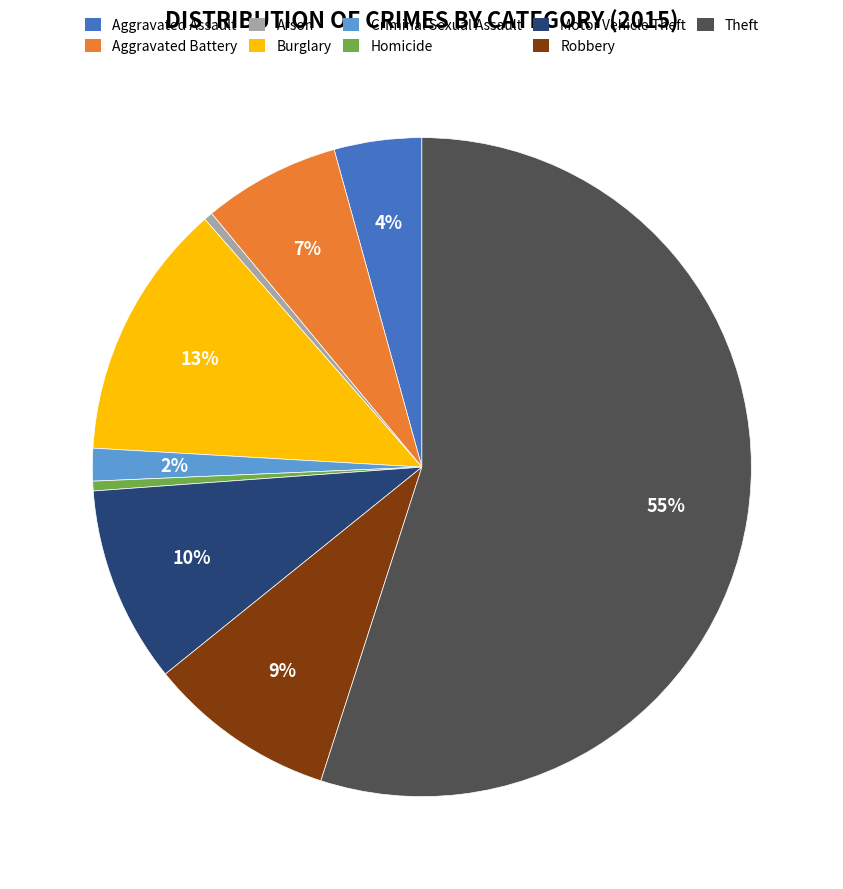

Does any single category account for the majority?

Yes